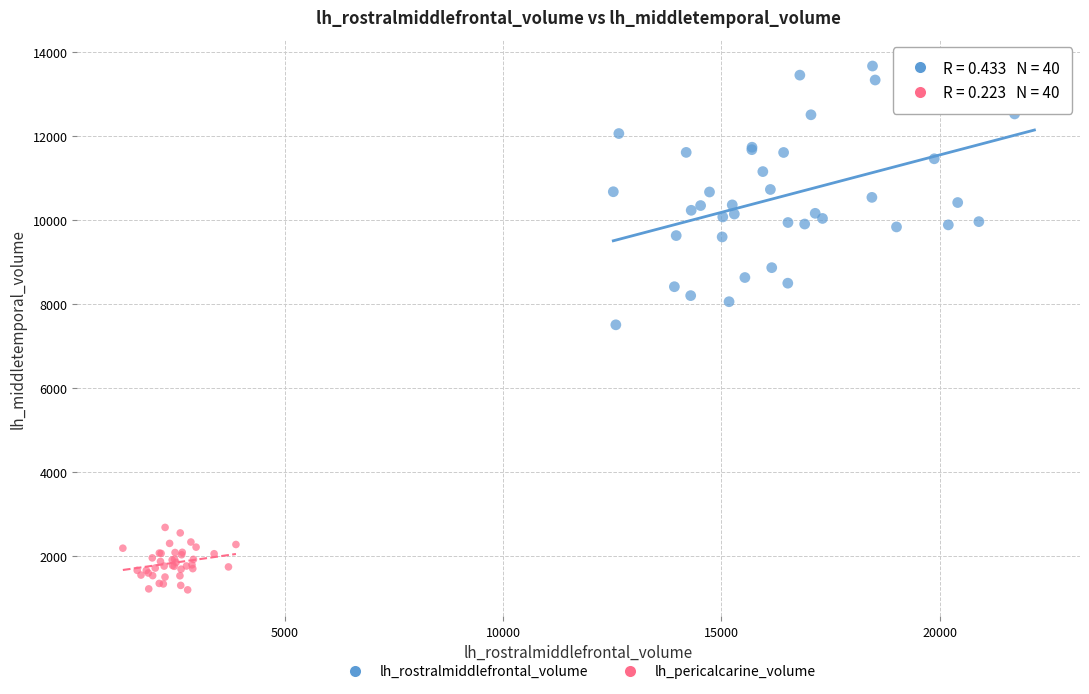

Which series contains the lowest Y value?

lh_pericalcarine_volume